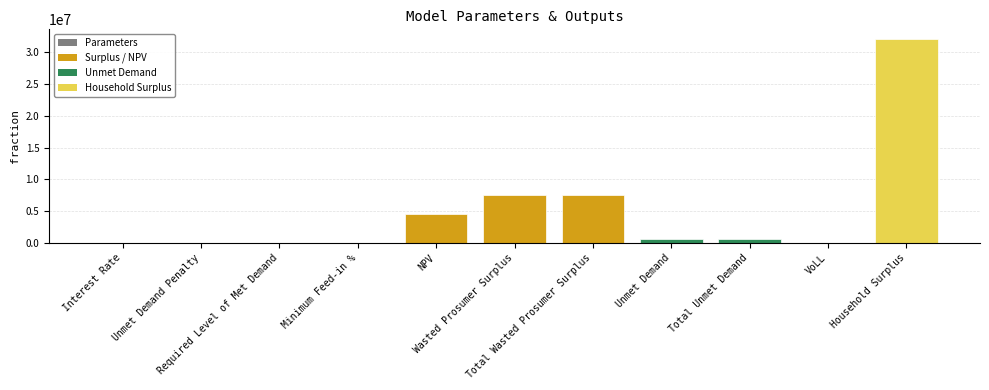

What is the greatest value displayed?

32036310.1